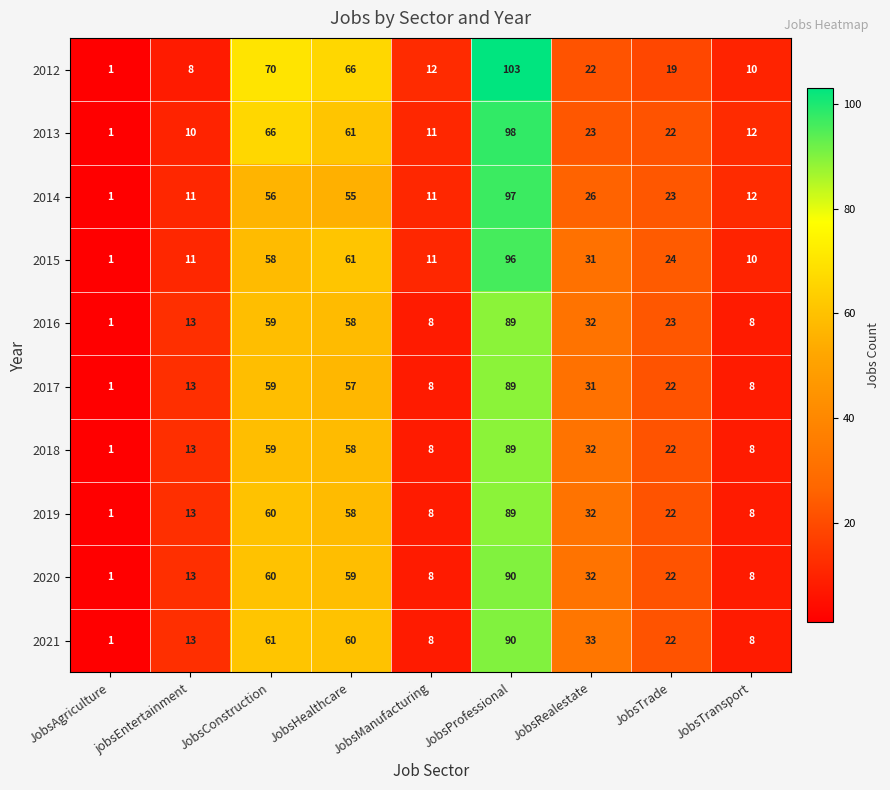

What is the sum of the 2015 values at JobsConstruction and JobsAgriculture?

59